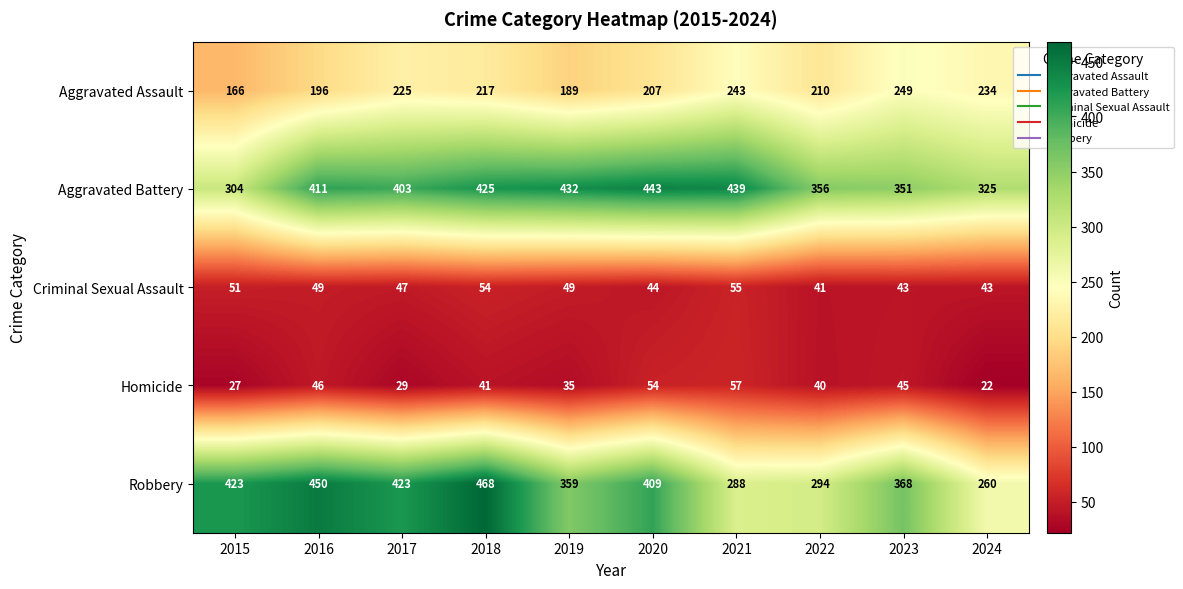

Is it true that Aggravated Battery equals 403 at 2017?

True